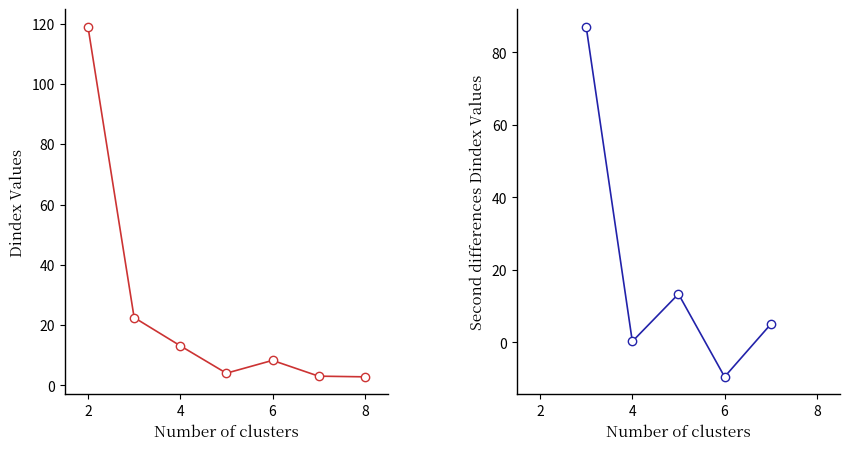

How many series are shown in this chart?

2